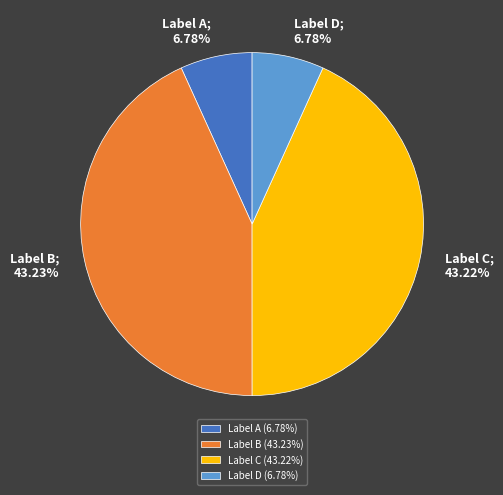

Is there a majority slice in this chart?

No